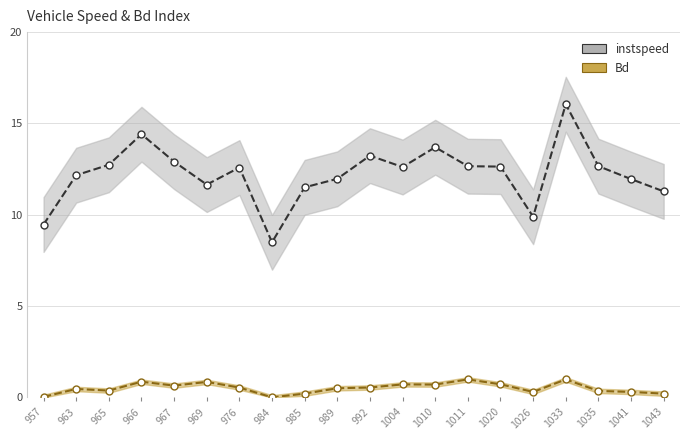

At which category is the sum across all series the highest?

1033